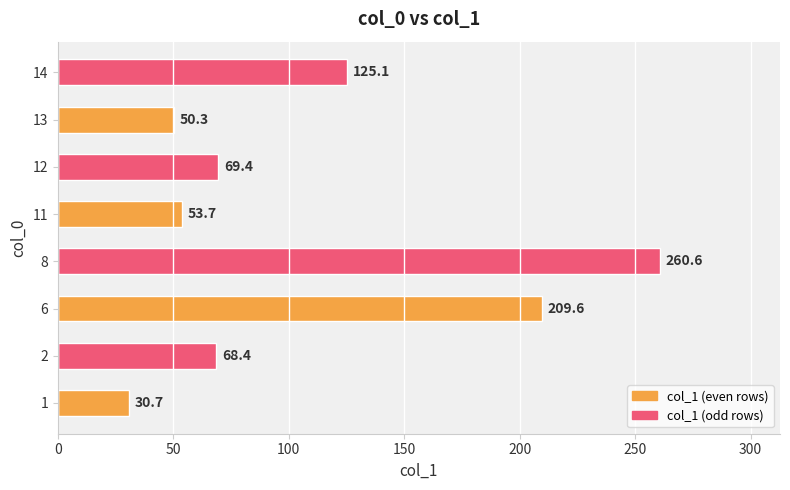

How many series are shown in this chart?

1